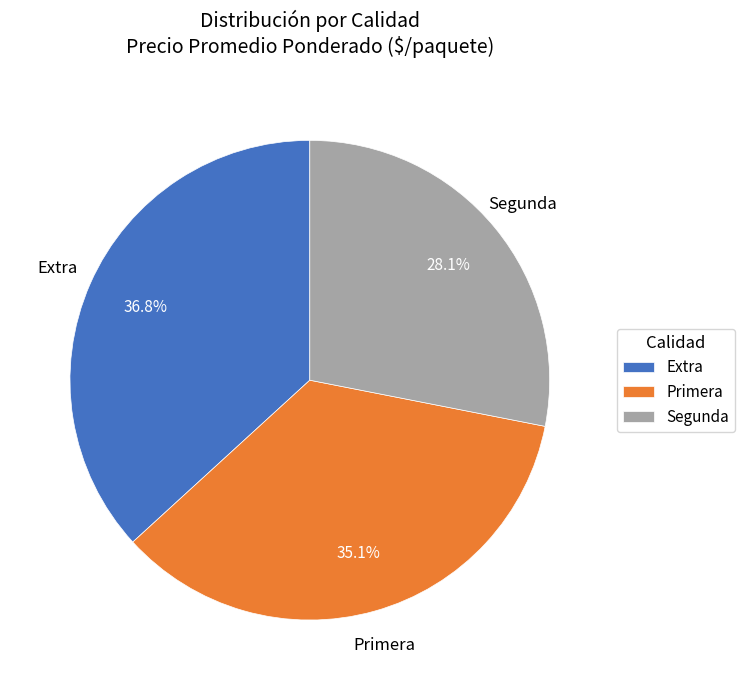

What is the ratio of the value at Segunda to the value at Extra?

0.8